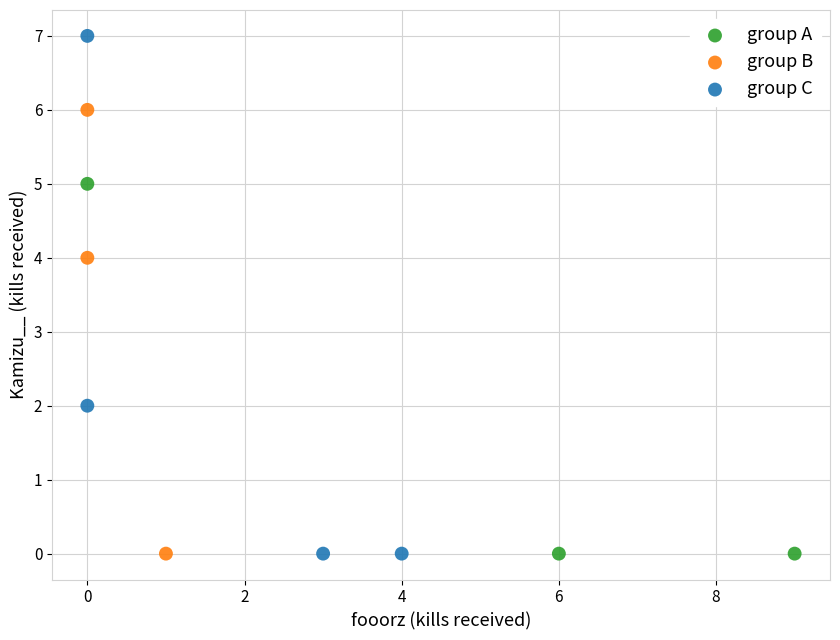

Which series reaches the maximum Y coordinate?

group C